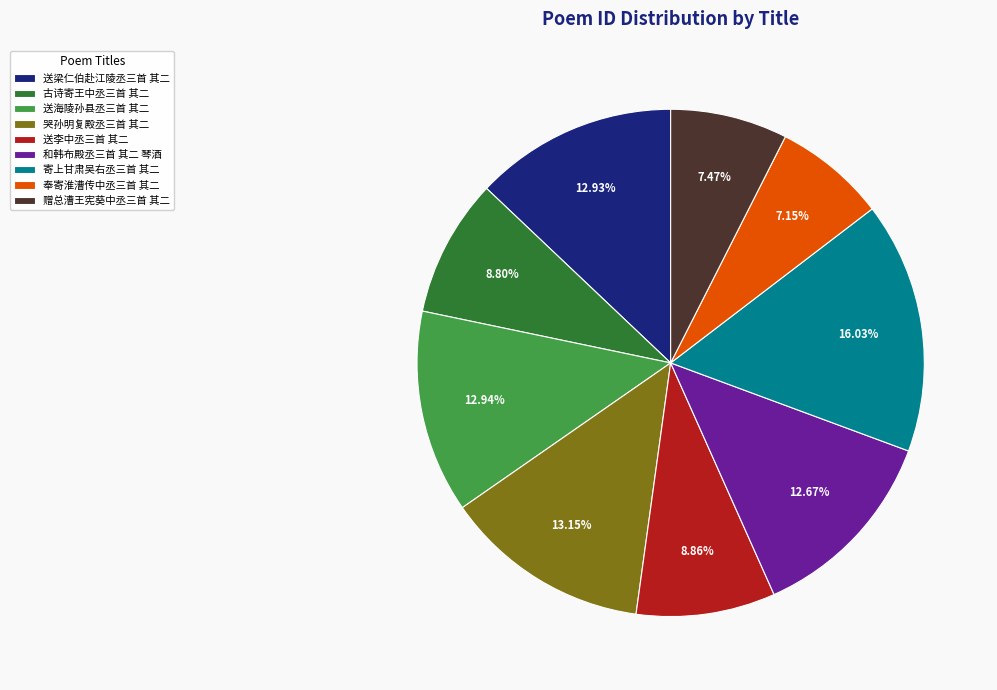

Combined, do 和韩布殿丞三首 其二 琴酒 and 送李中丞三首 其二 account for over 50%?

No